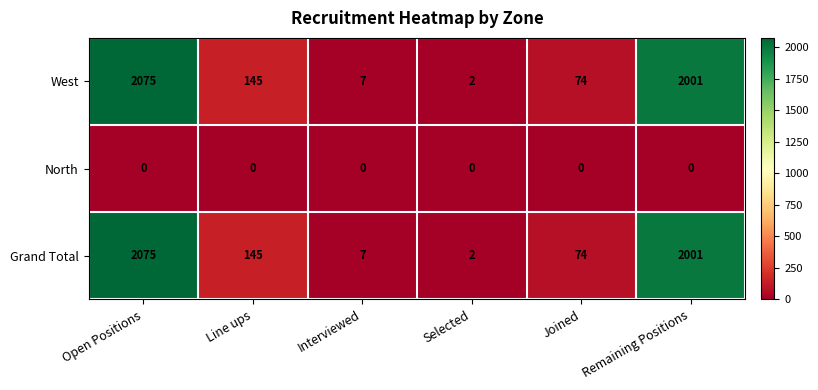

What is the sum of the West values at Selected and Line ups?

147